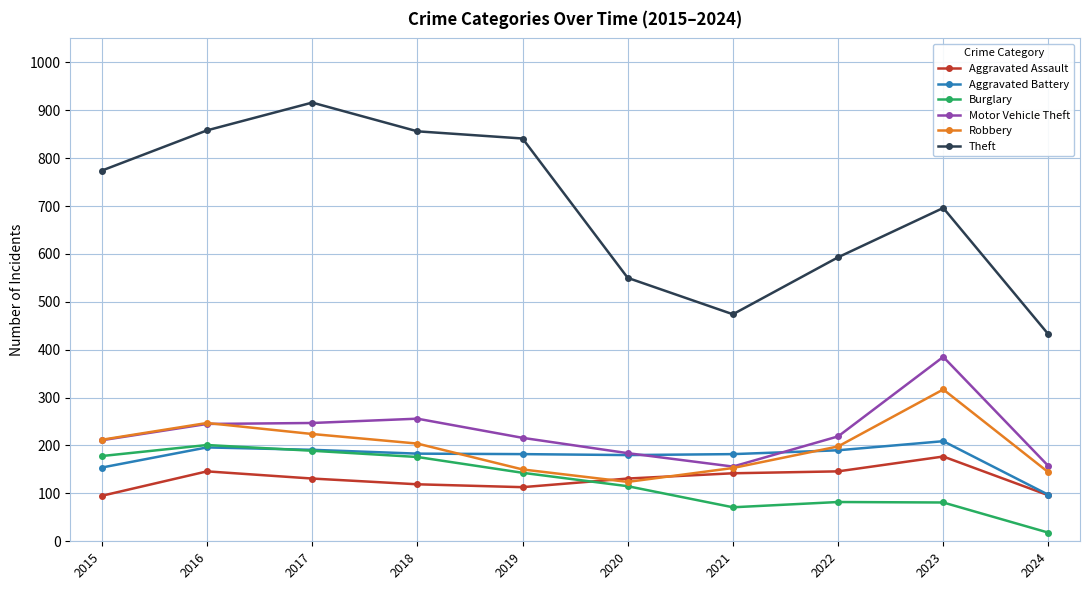

What is the sum of the Theft values at 2015 and 2017?

1690